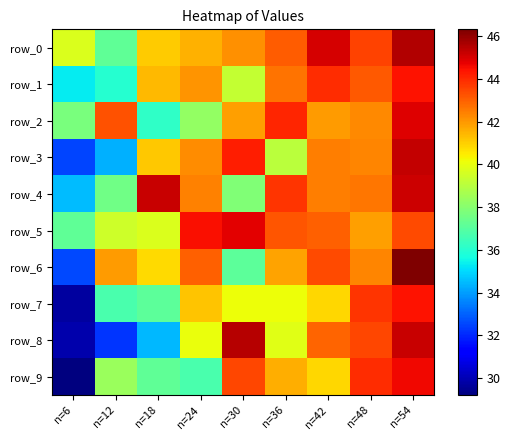

What is the difference between the row_6 values at n=30 and n=54?

9.2